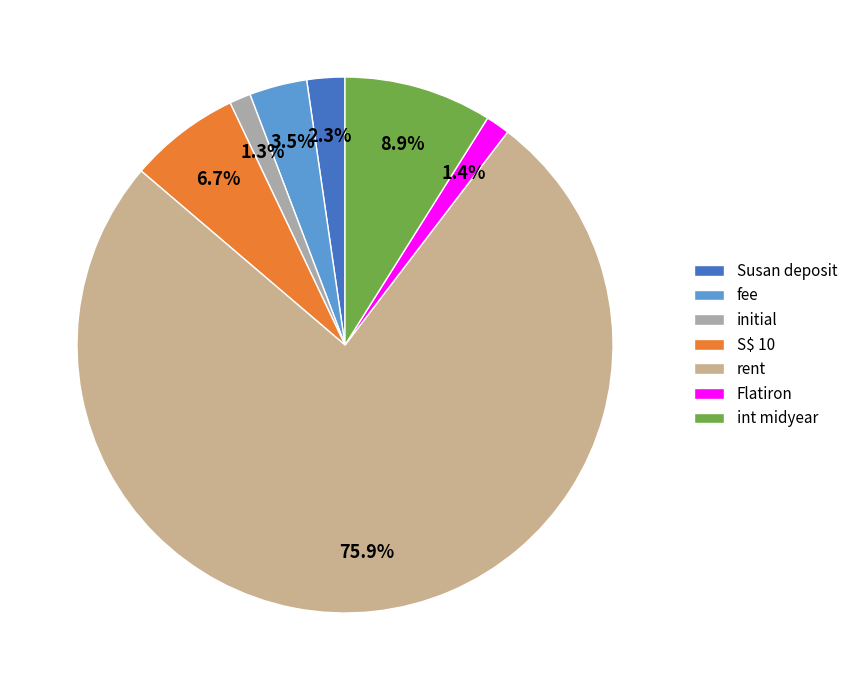

What is the ratio of the value at rent to the value at S$ 10?

11.3